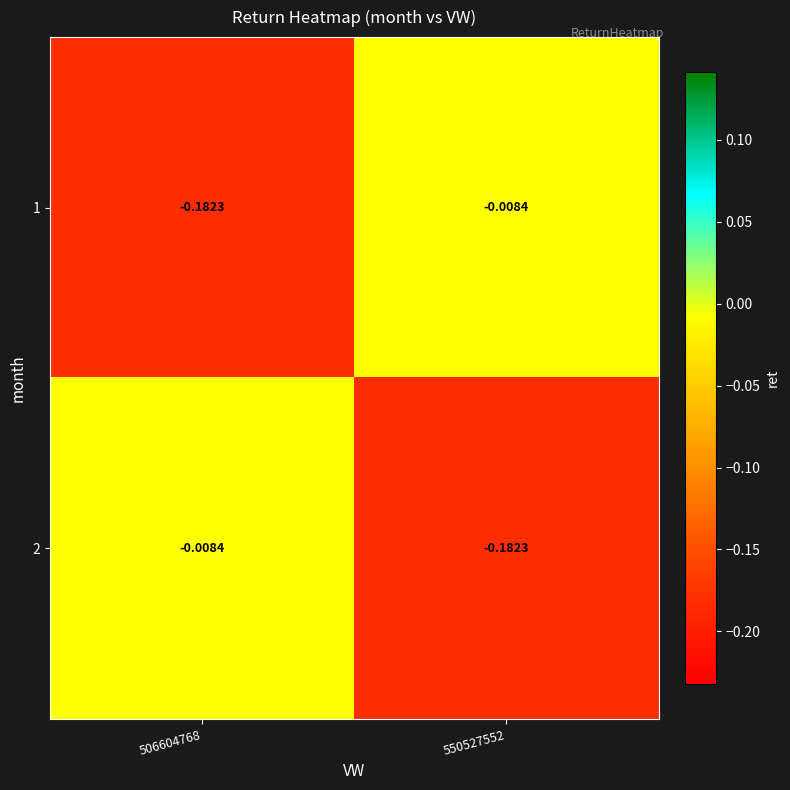

Is the value of 2 at 550527552 greater than the value of 1 at 550527552?

No